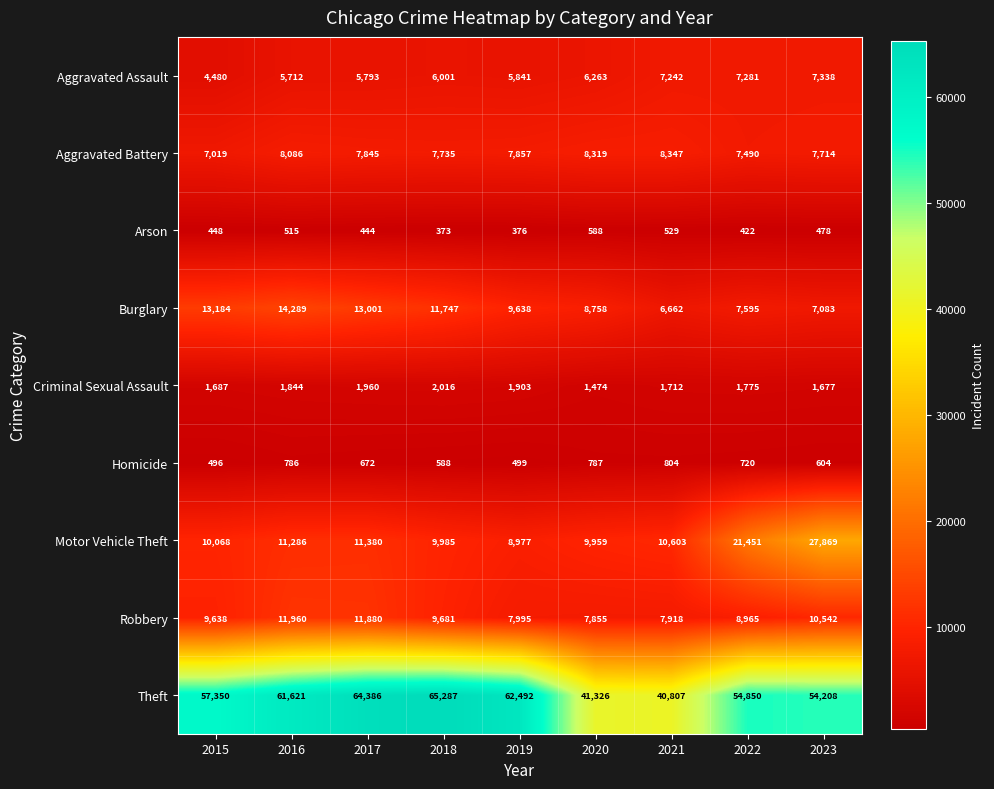

At which label does Criminal Sexual Assault first exceed 1775?

2016